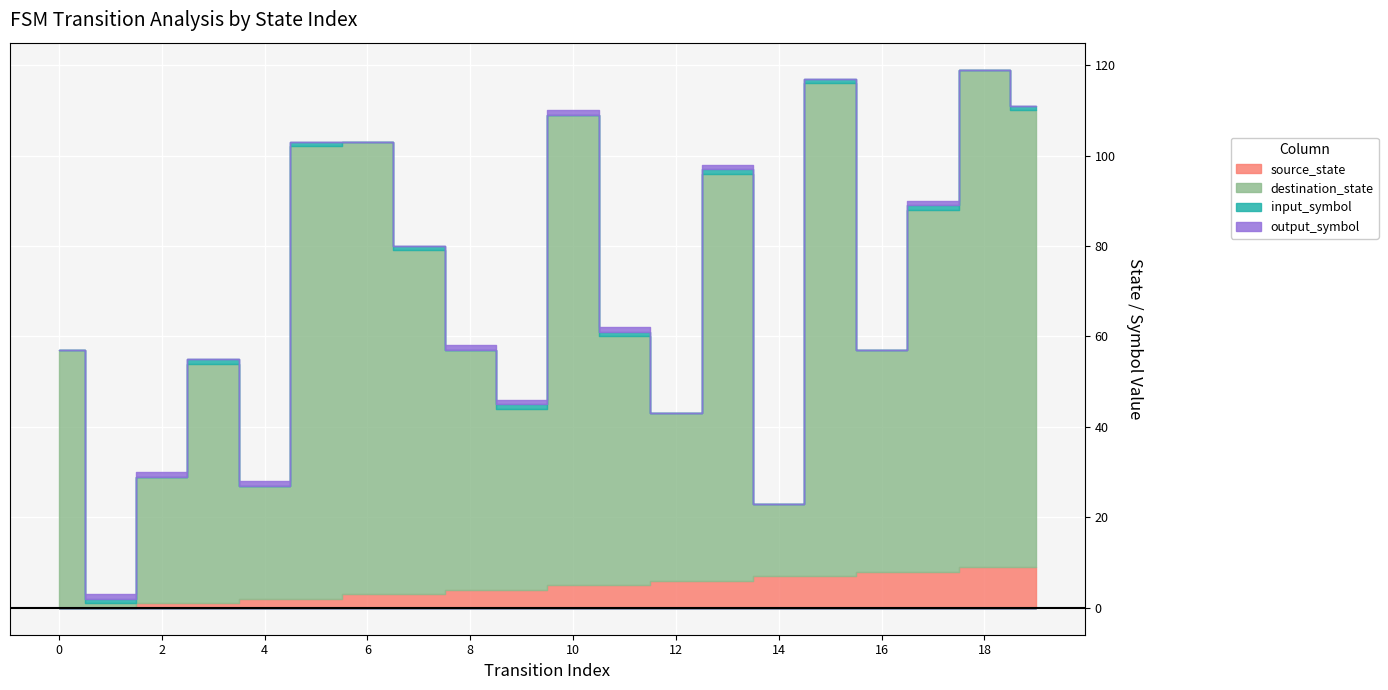

Reading right to left, what are all the values shown in this chart?

source_state: 9	9	8	8	7	7	6	6	5	5	4	4	3	3	2	2	1	1	0	0
destination_state: 101	110	80	49	109	16	90	37	55	104	40	53	76	100	100	25	53	28	1	57
input_symbol: 1	0	1	0	1	0	1	0	1	0	1	0	1	0	1	0	1	0	1	0
output_symbol: 0	0	1	0	0	0	1	0	1	1	1	1	0	0	0	1	0	1	1	0